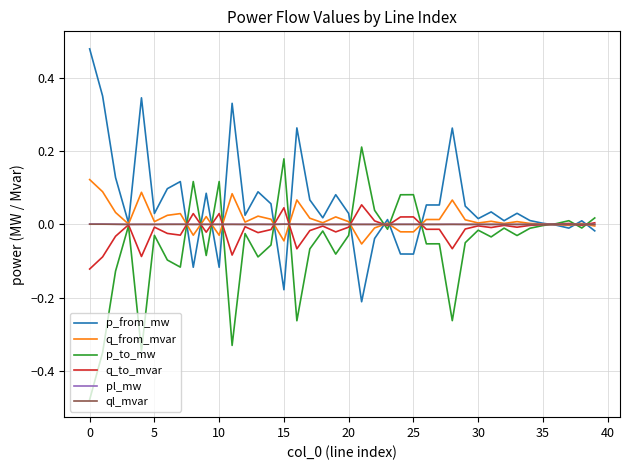

What are all the series names shown in the legend?

p_from_mw, q_from_mvar, p_to_mw, q_to_mvar, pl_mw, ql_mvar